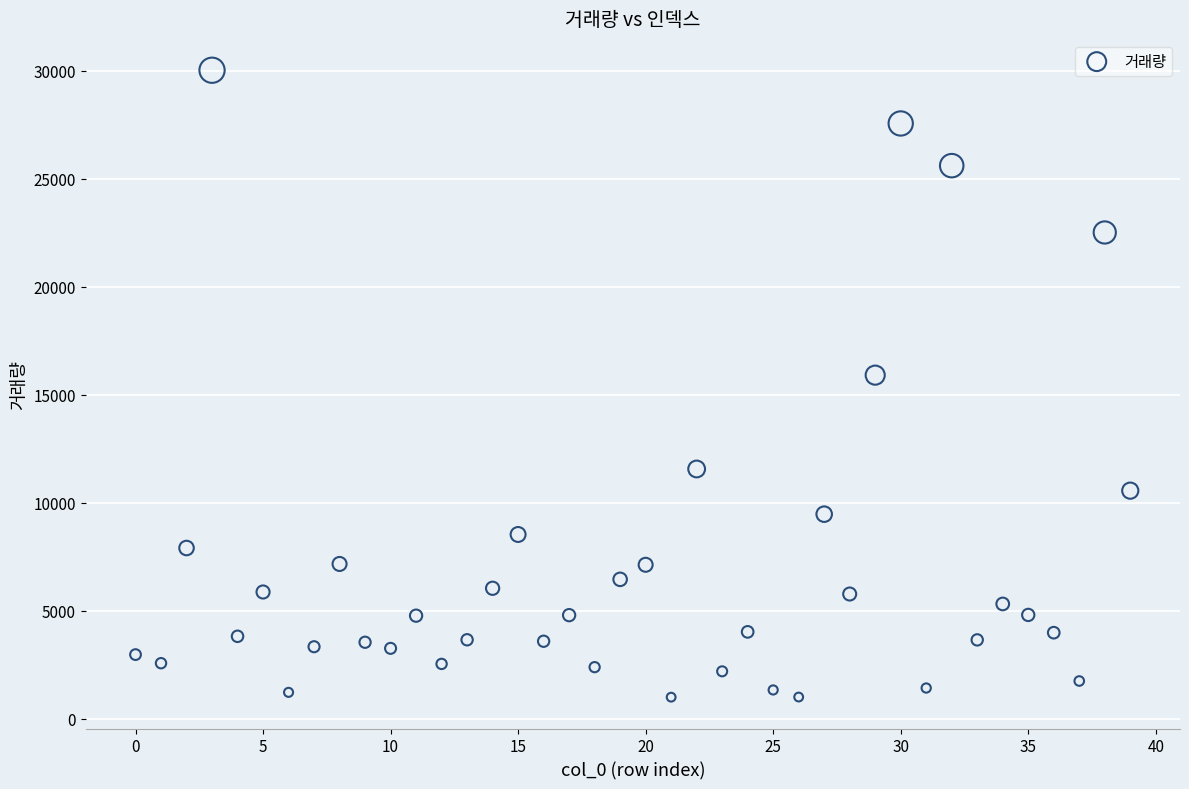

What is the range of Y values (max minus min)?

29010